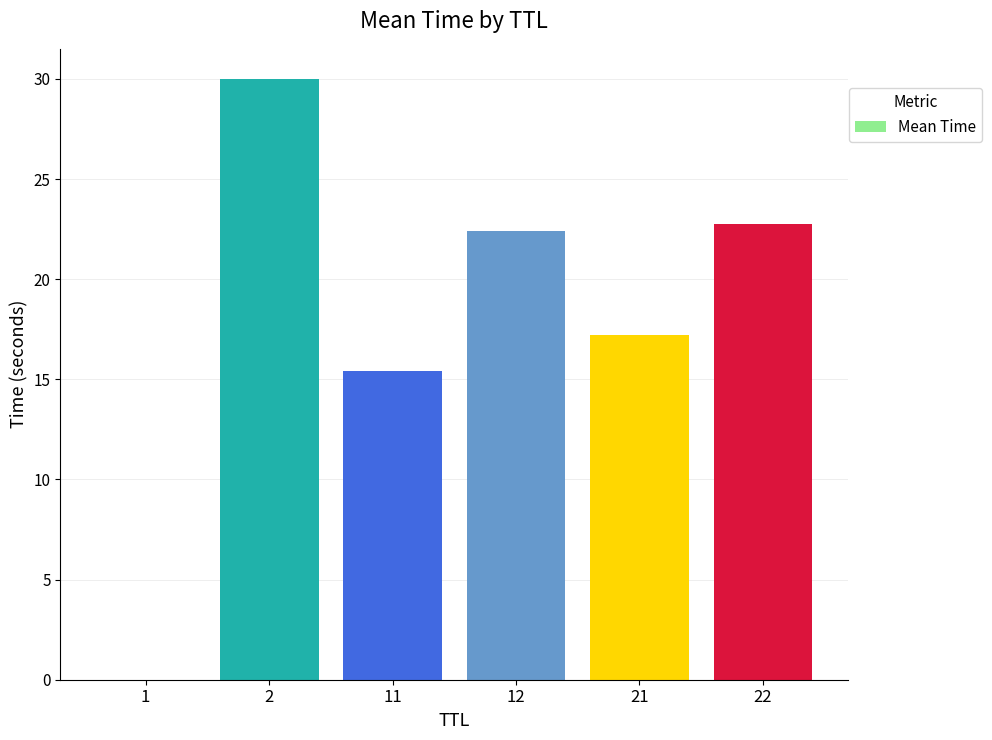

How many series are shown in this chart?

1